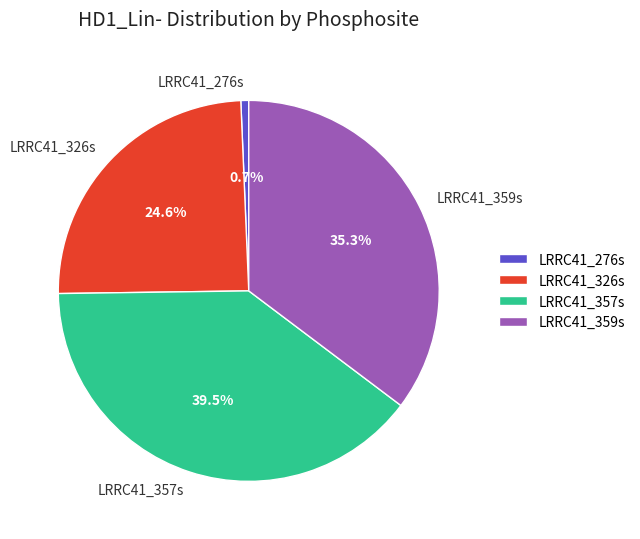

To the nearest percent, what is the combined percentage of LRRC41_359s and LRRC41_326s?

60%